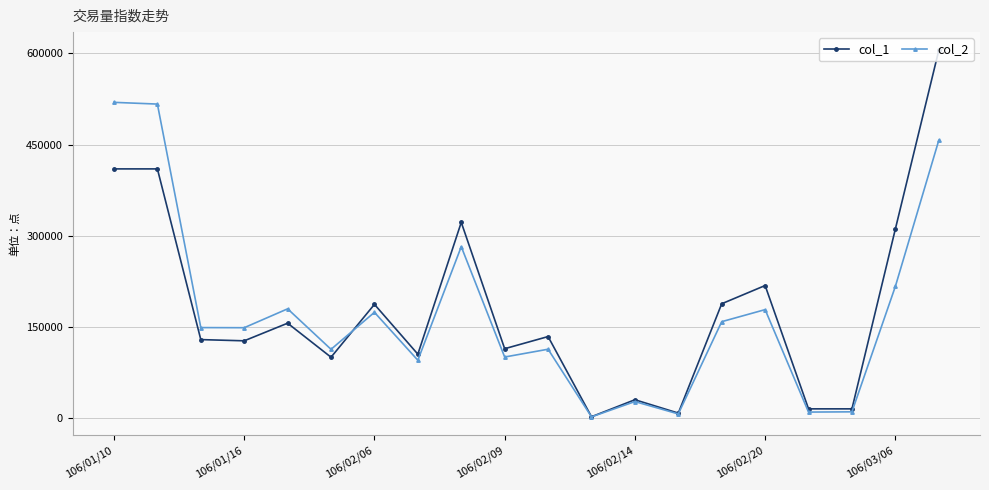

Which series ends up on top after the final intersection of col_1 and col_2?

col_1